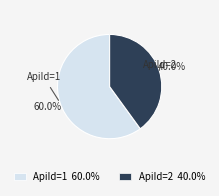

What percentage is the ApiId=1 slice, to the nearest percent?

60%